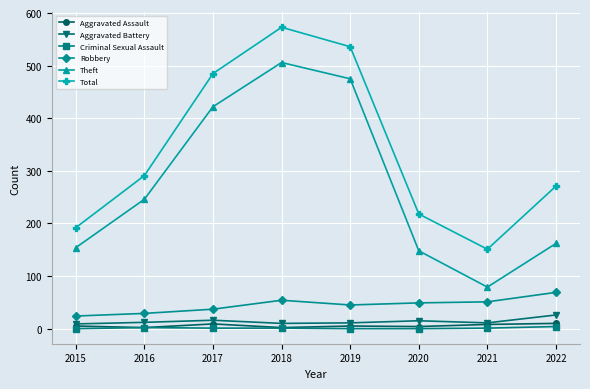

At which label does Criminal Sexual Assault first exceed 1?

2016